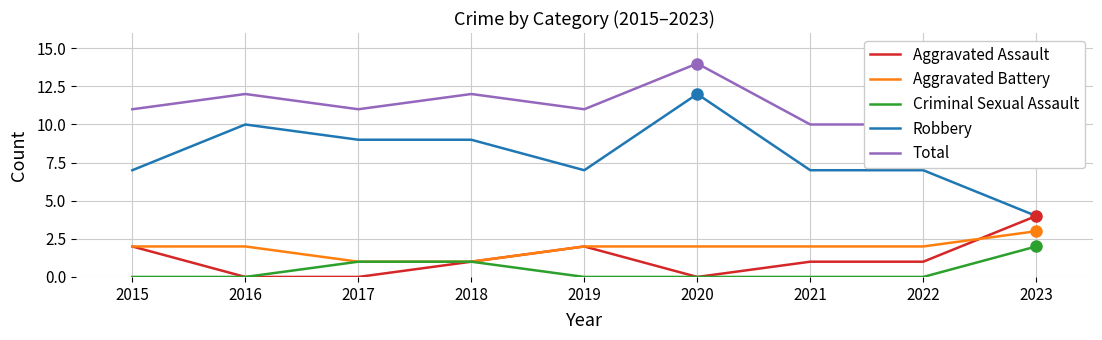

Which series has the largest total across all categories?

Total